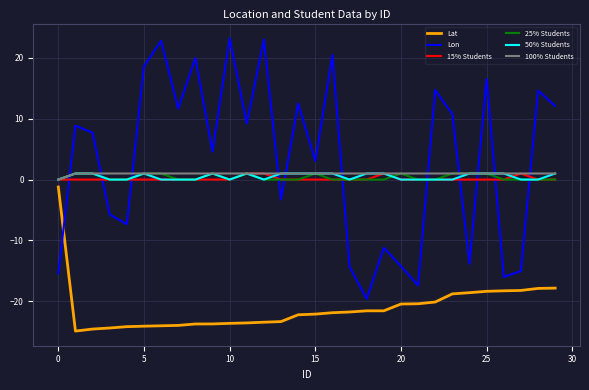

What is the greatest value displayed?

23.2